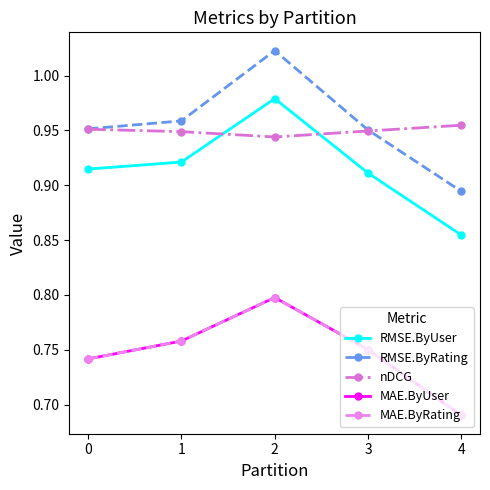

Which has a higher value, 1 or 3?

1